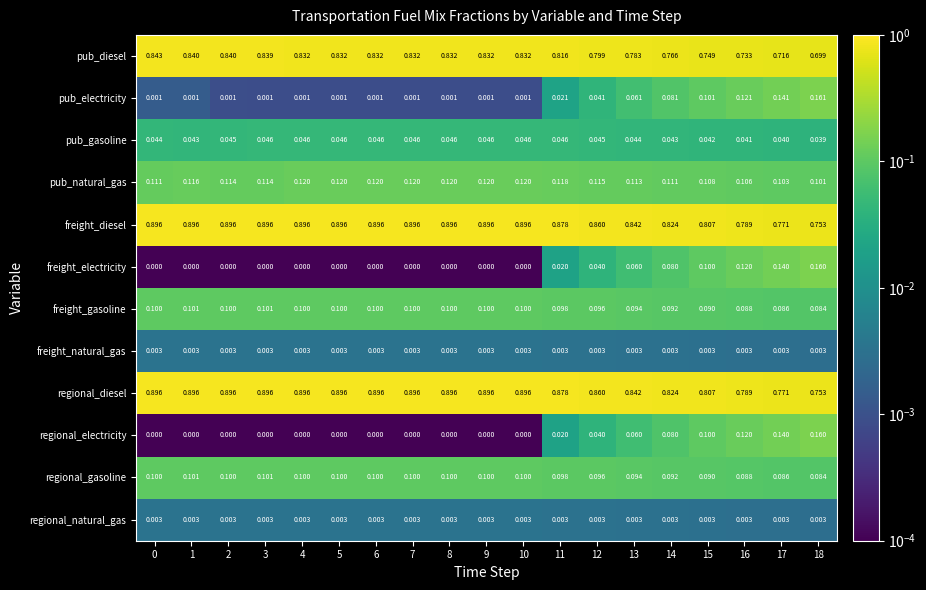

Is the value of freight_gasoline at 3 greater than the value of regional_gasoline at 0?

Yes